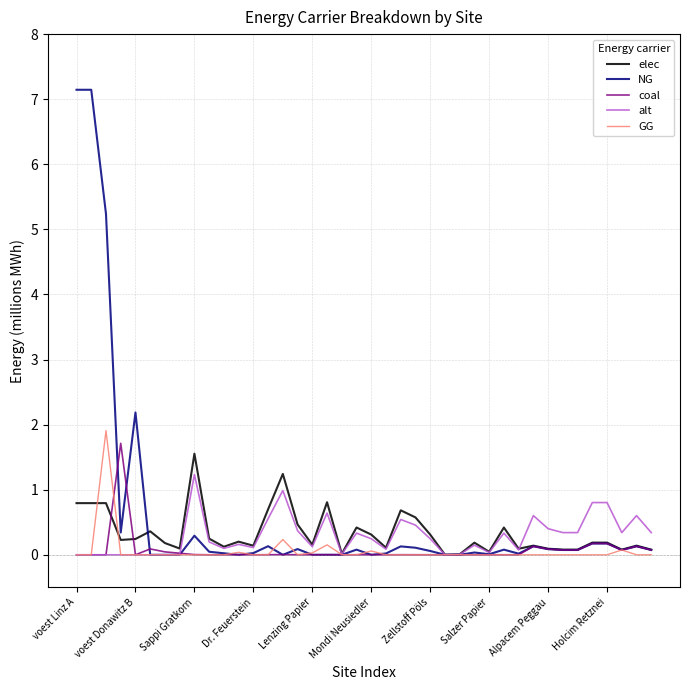

What is the maximum value shown in the chart?

7.1